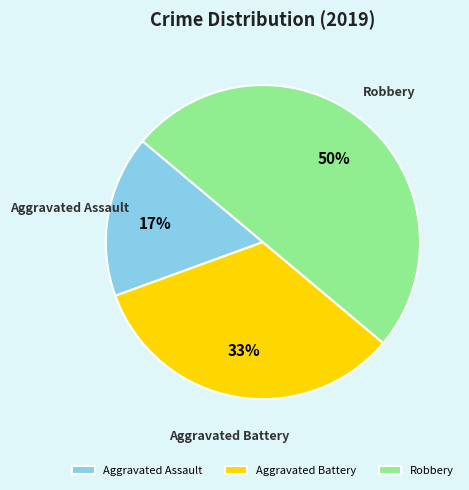

Is the sum of Aggravated Assault and Robbery greater than half?

Yes